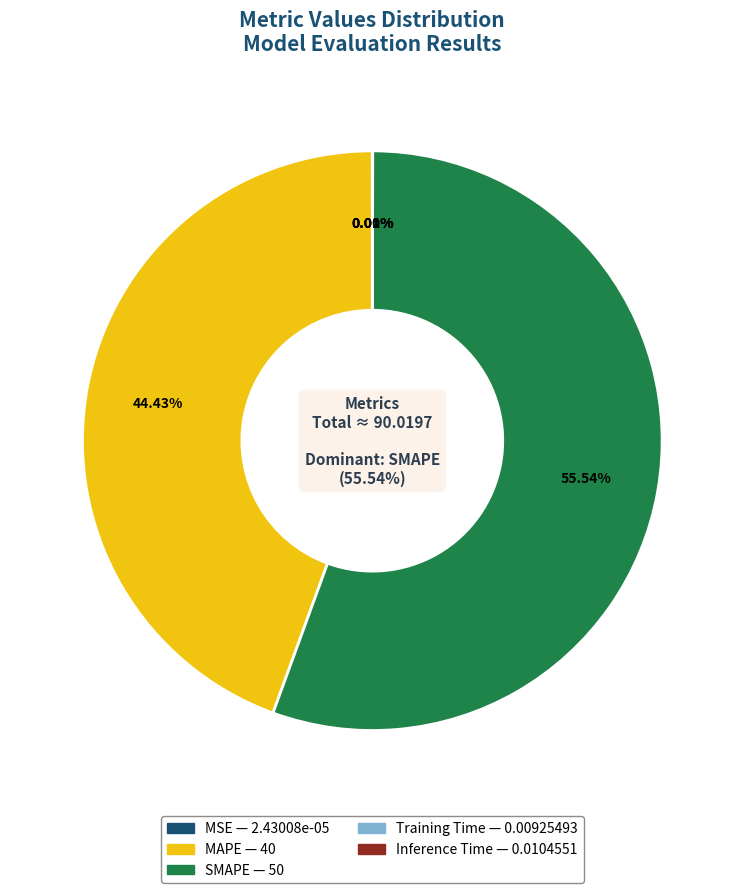

To the nearest percent, what portion does MAPE represent?

44%